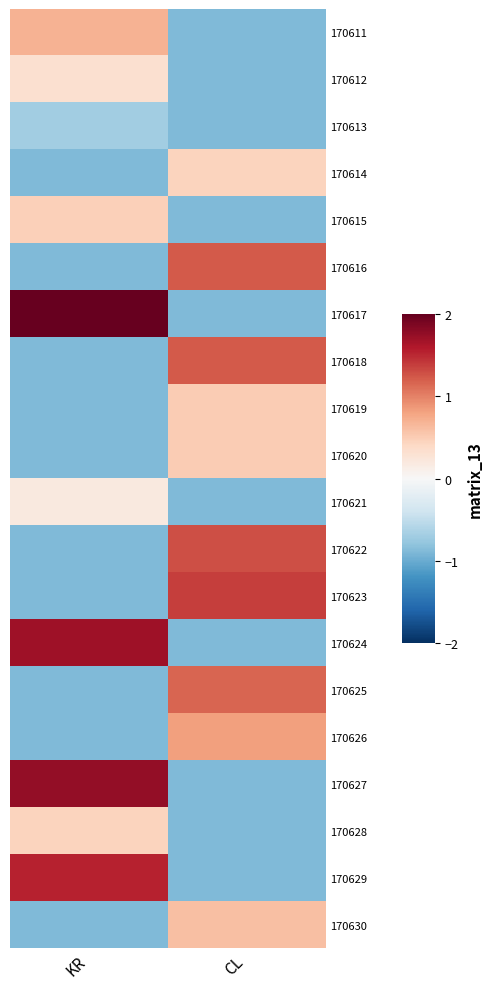

At which category does the chart reach its minimum across all series?

CL